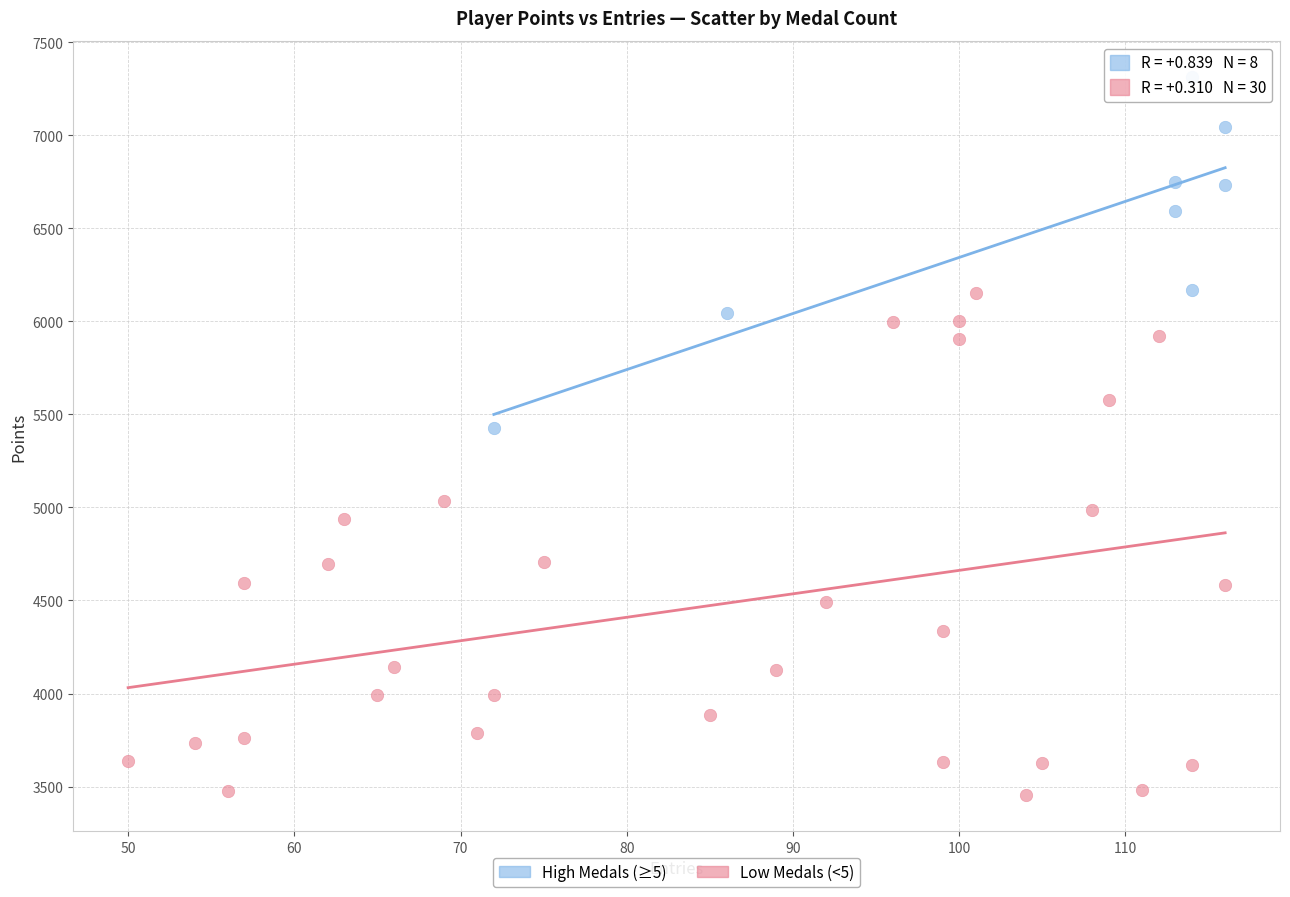

Which series contains the highest Y value?

High Medals (≥5)